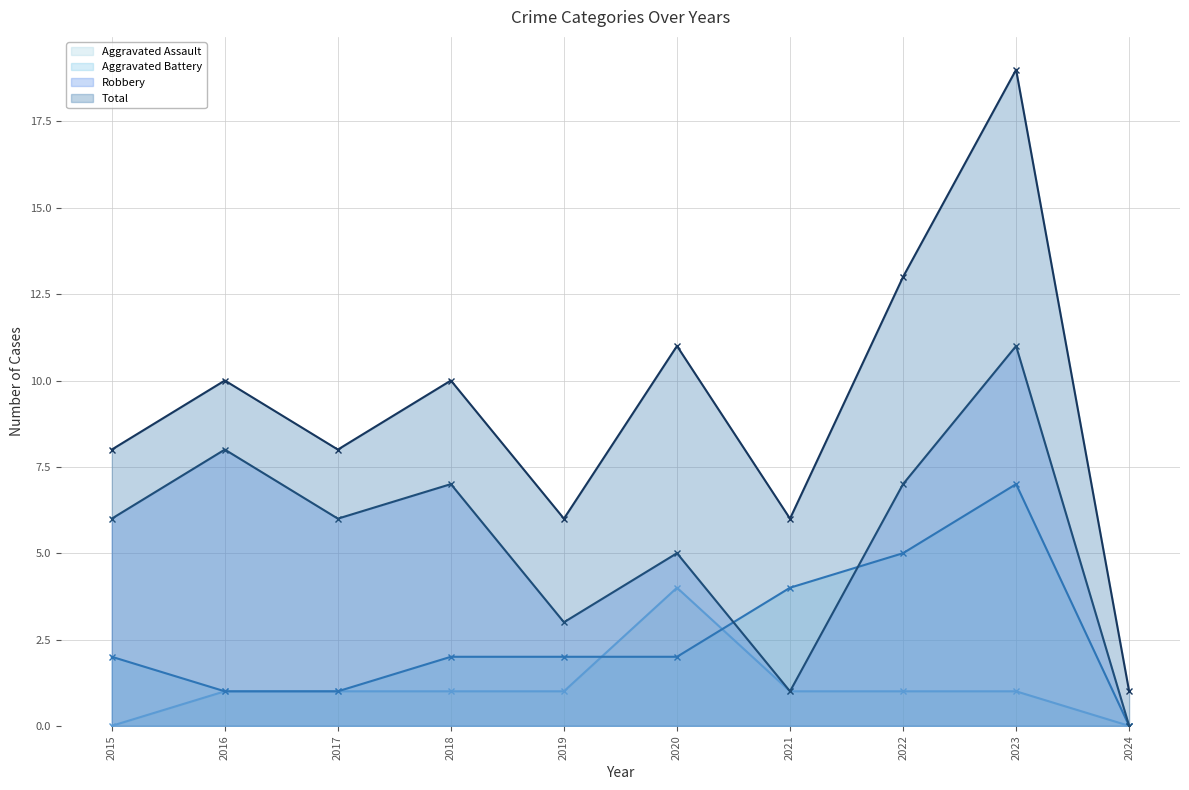

True or false: Total (line) and Robbery (line) intersect in this chart.

False